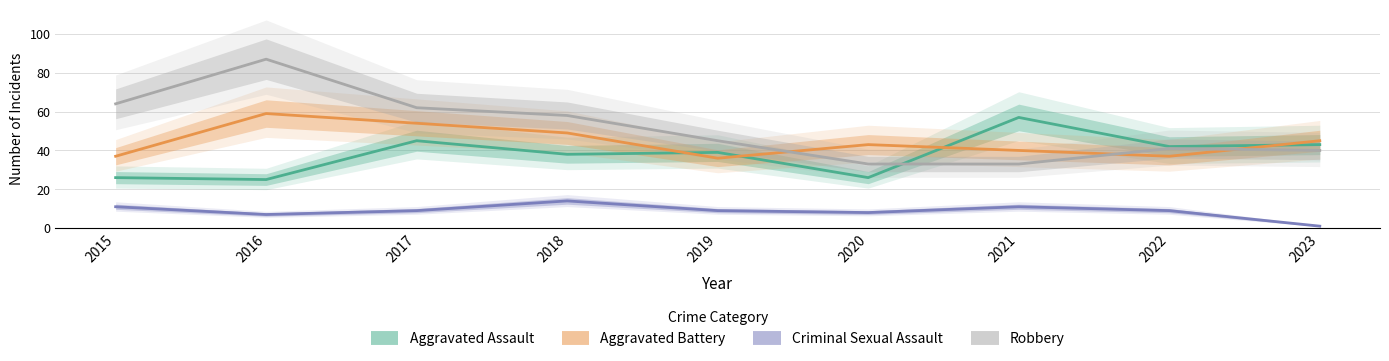

List the series in order of their overall mean, highest first.

Robbery, Aggravated Battery, Aggravated Assault, Criminal Sexual Assault